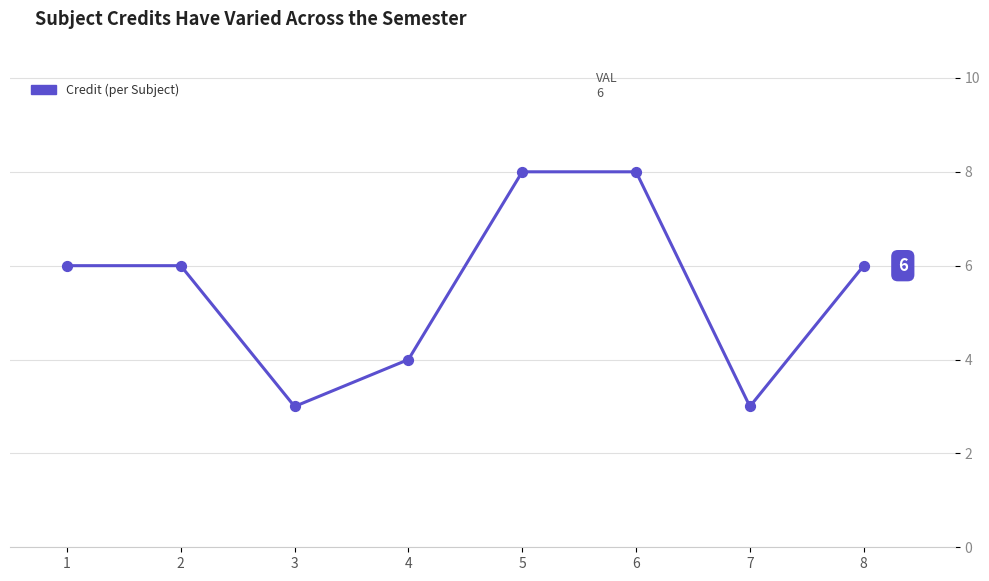

Between 3 and 5, which is larger?

5